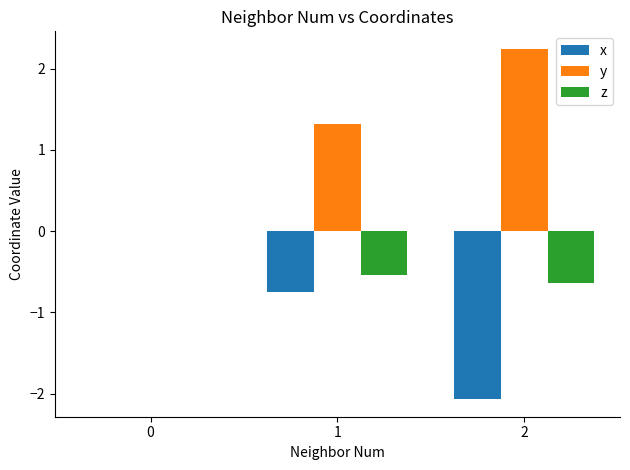

Which series has the largest total across all categories?

y